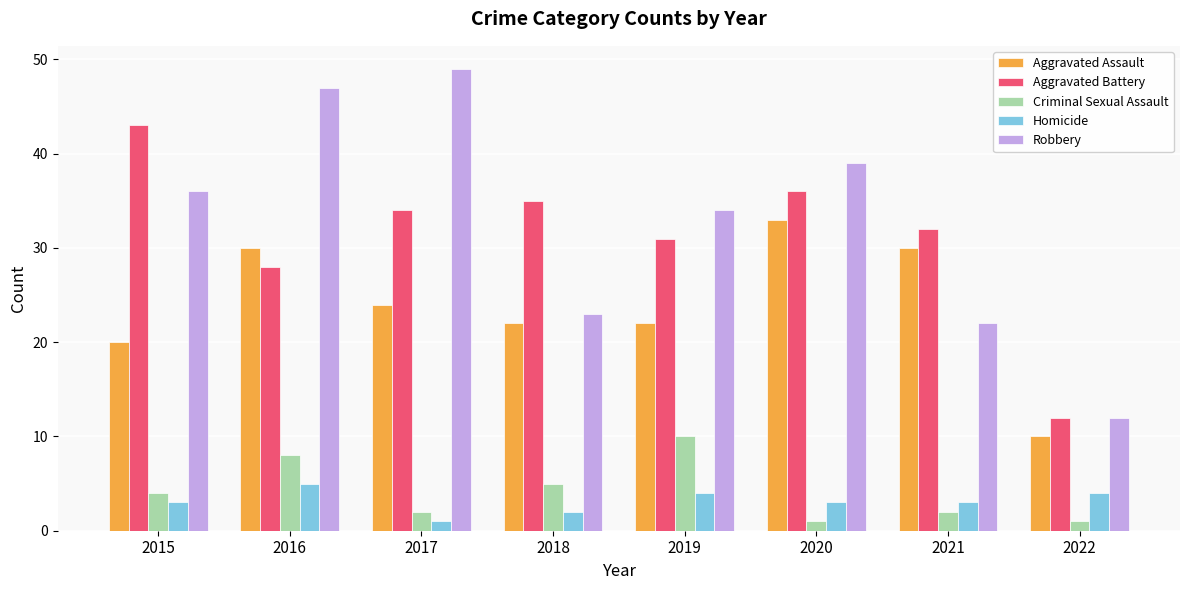

Reading left to right, list all the values displayed in this chart.

Aggravated Assault: 20	30	24	22	22	33	30	10
Aggravated Battery: 43	28	34	35	31	36	32	12
Criminal Sexual Assault: 4	8	2	5	10	1	2	1
Homicide: 3	5	1	2	4	3	3	4
Robbery: 36	47	49	23	34	39	22	12